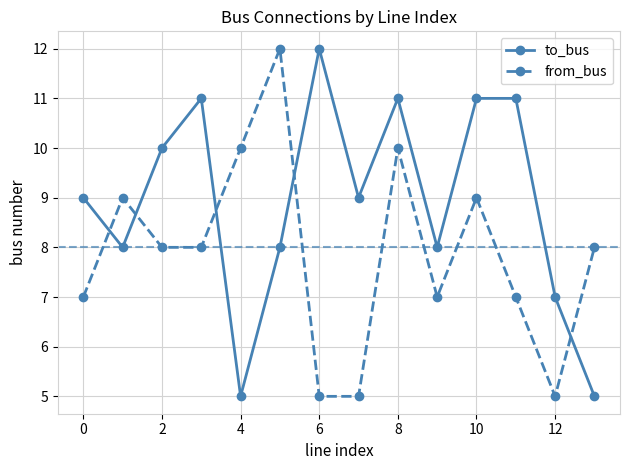

What is the value of the from_bus point at the 6th from the left?

12